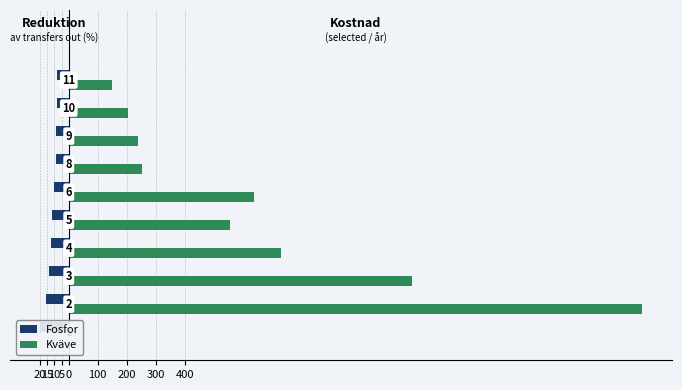

Is the value of Fosfor at 0 greater than the value of Kväve at 5?

No